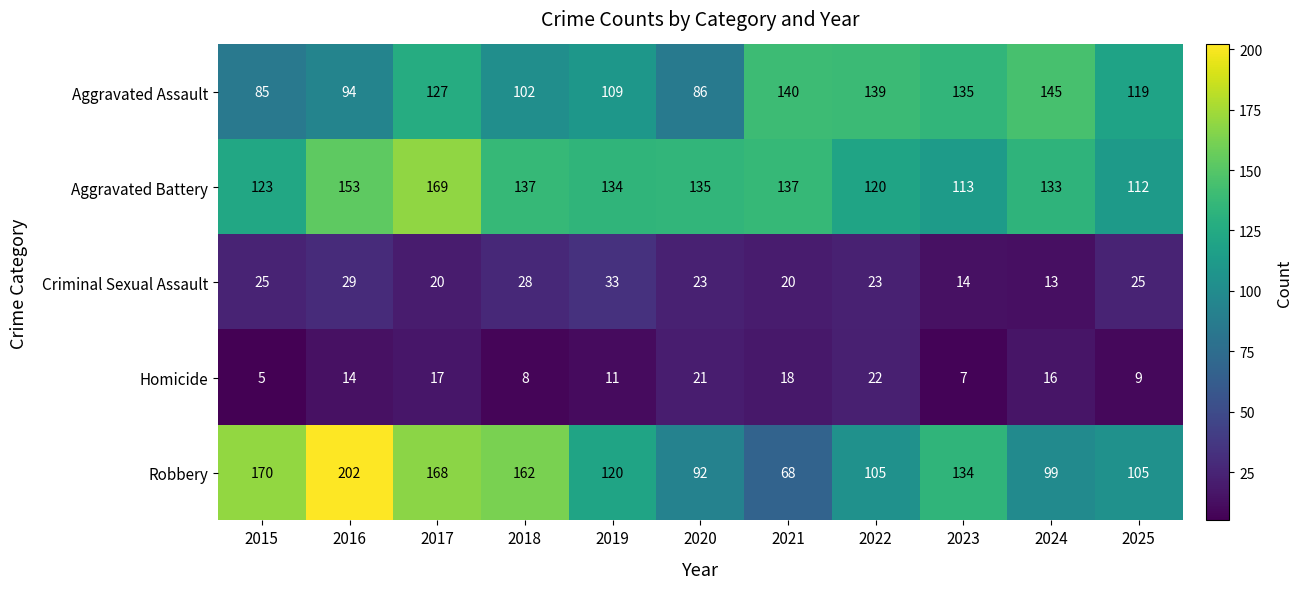

What is the sum of the Homicide values at 2017 and 2015?

22